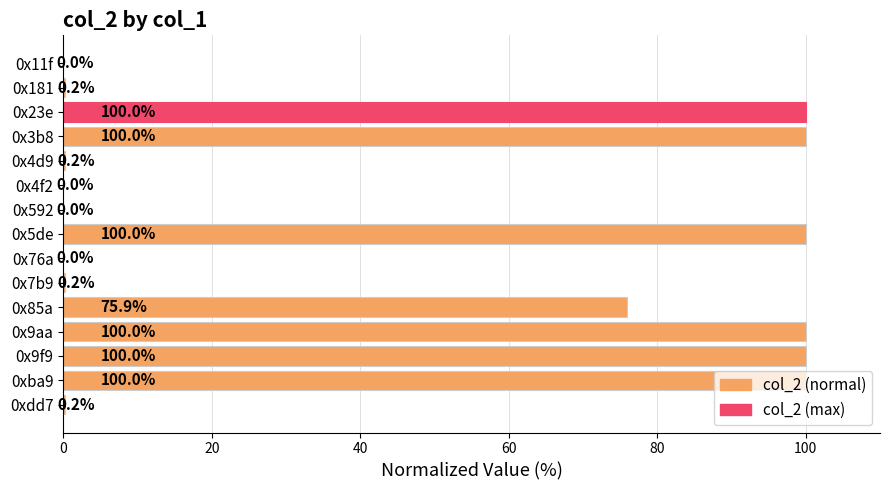

What is the ratio of the value at 0xba9 to the value at 0x5de?

1.0